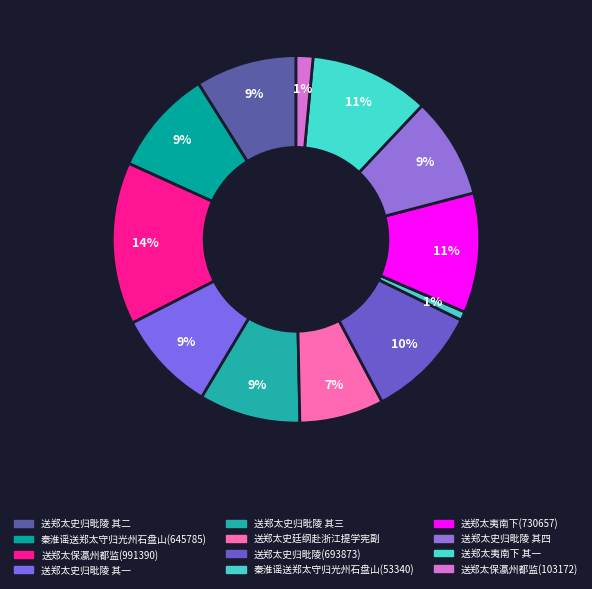

How many slices are in this pie chart?

12